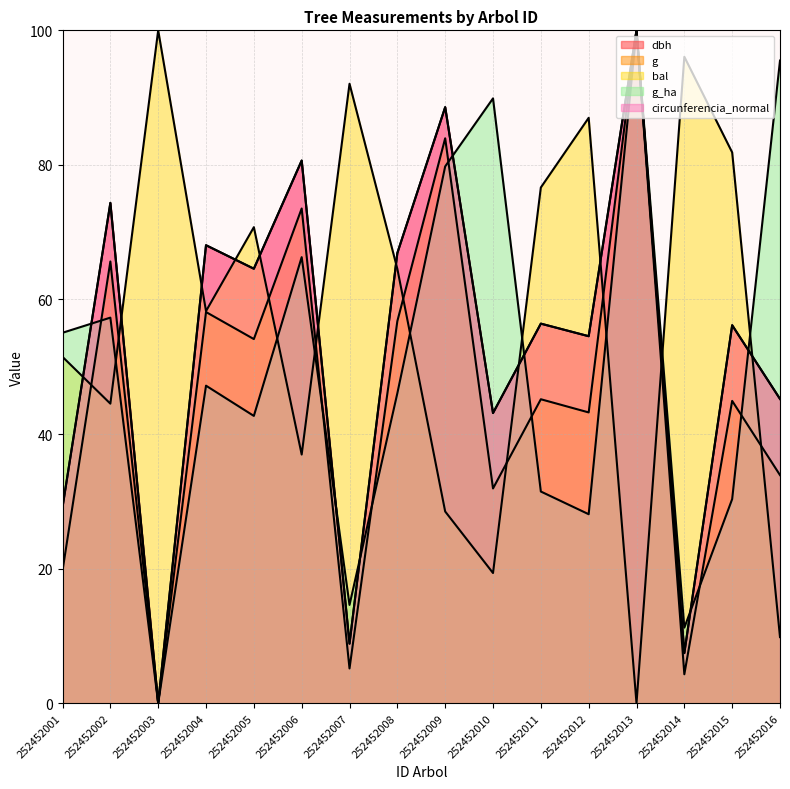

Where is bal nearest to the value 50?

252452001